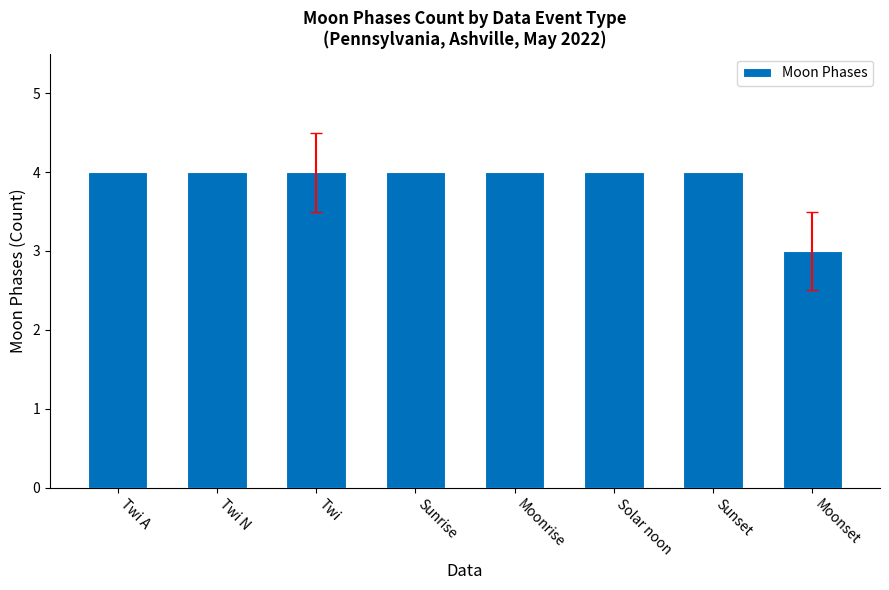

How many values are between 4 and 5?

7